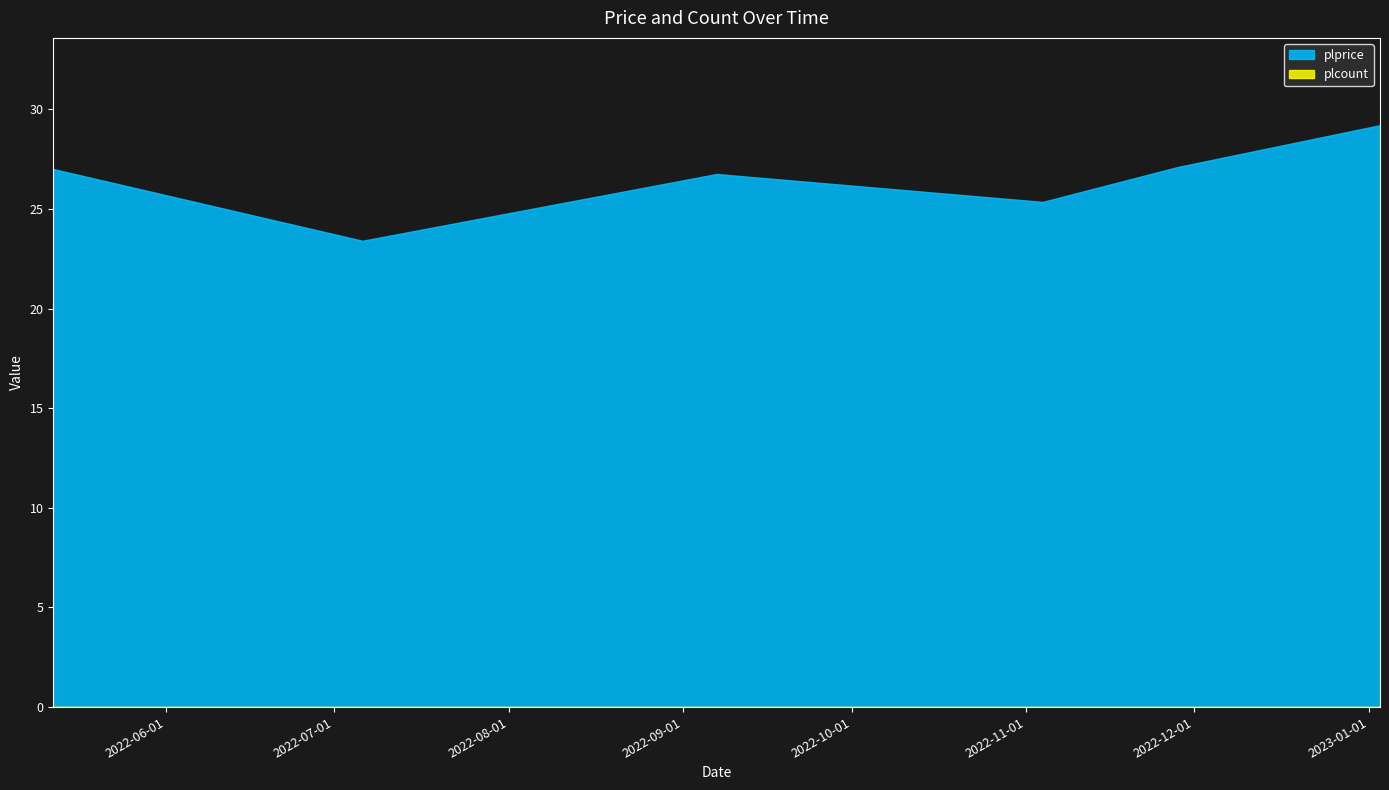

List the series in order of their peak value, highest first.

plprice, plcount